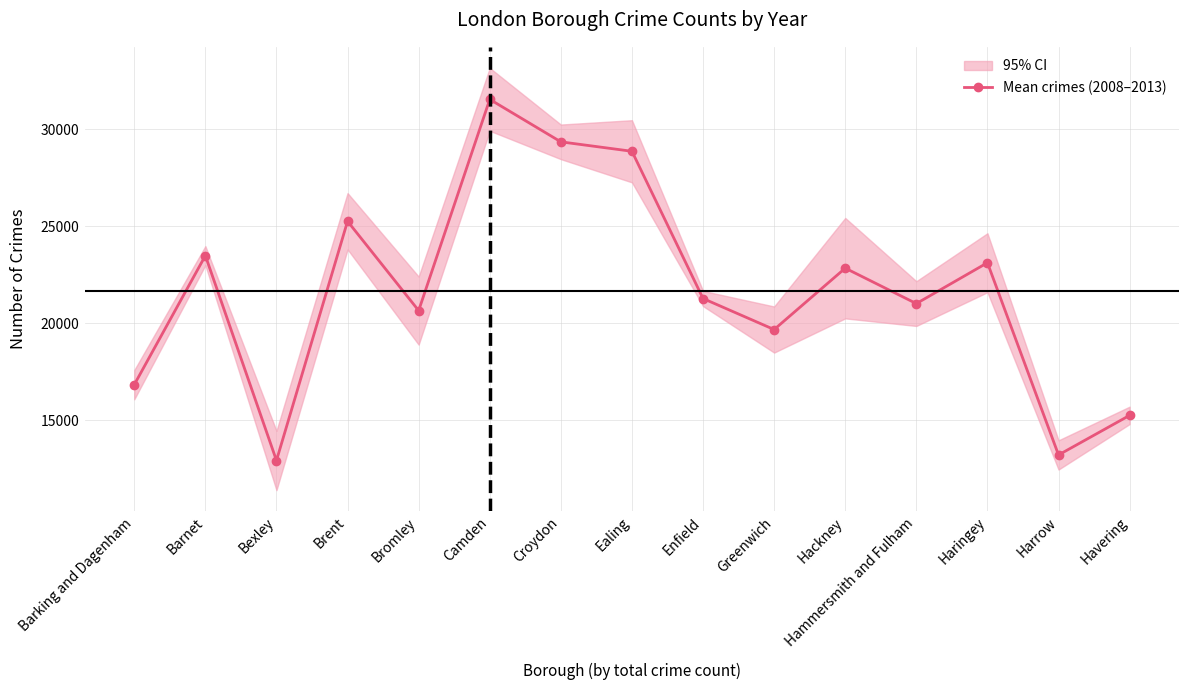

At which category does the data reach its first local valley?

Bexley